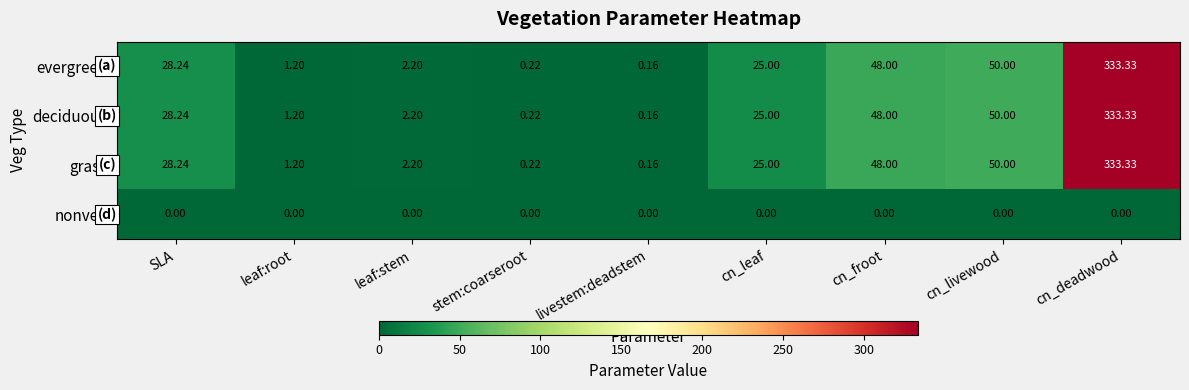

List the labels in order of deciduous value, smallest first.

livestem:deadstem, stem:coarseroot, leaf:root, leaf:stem, cn_leaf, SLA, cn_froot, cn_livewood, cn_deadwood